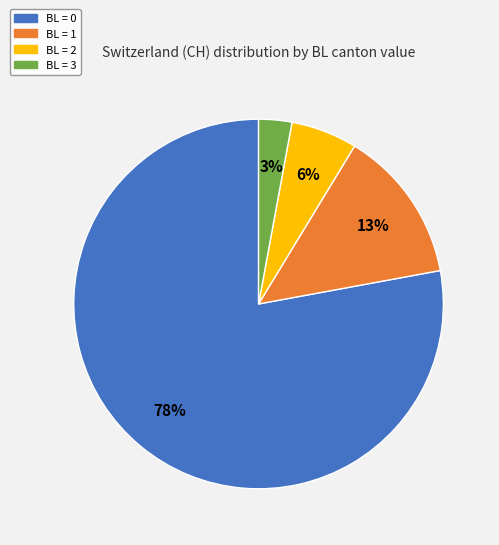

To the nearest percent, what is the difference between the largest and smallest slice percentages?

75%